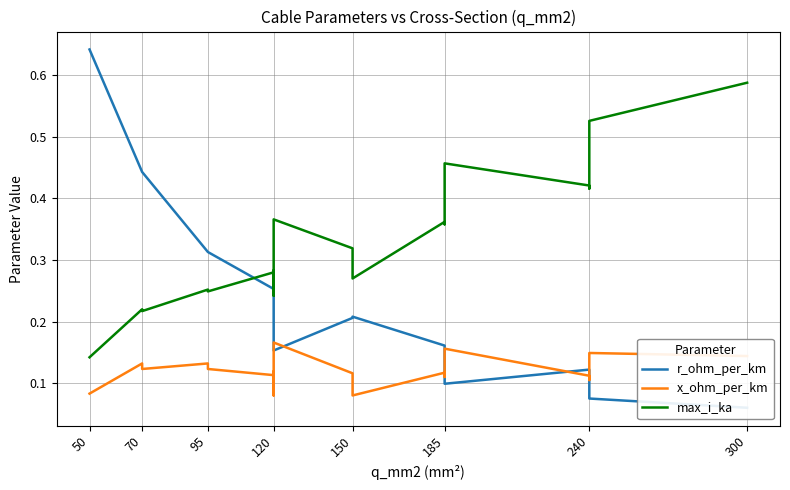

In x_ohm_per_km, how many points are lower than both neighbors (excluding endpoints)?

6